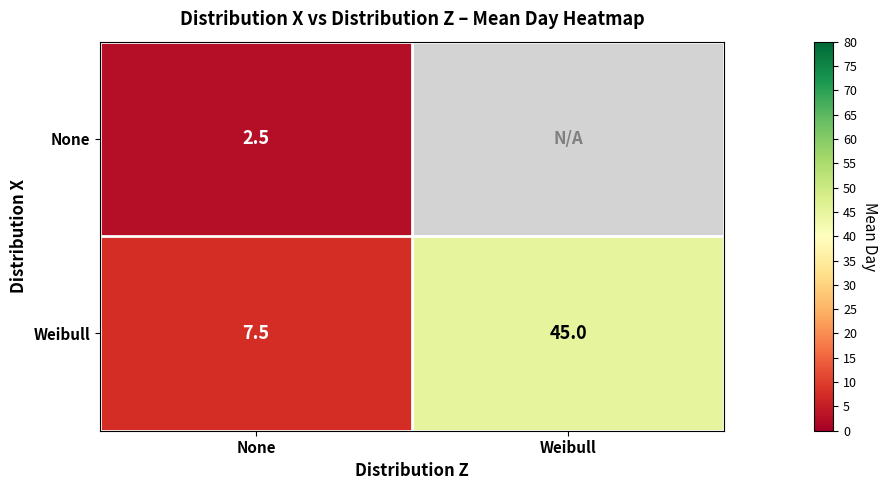

The value of None at None is 2.5. True or false?

True